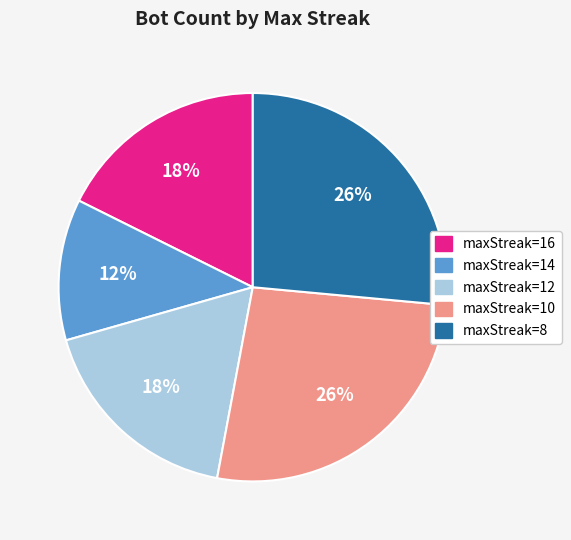

To the nearest percent, what is the average slice percentage?

20%